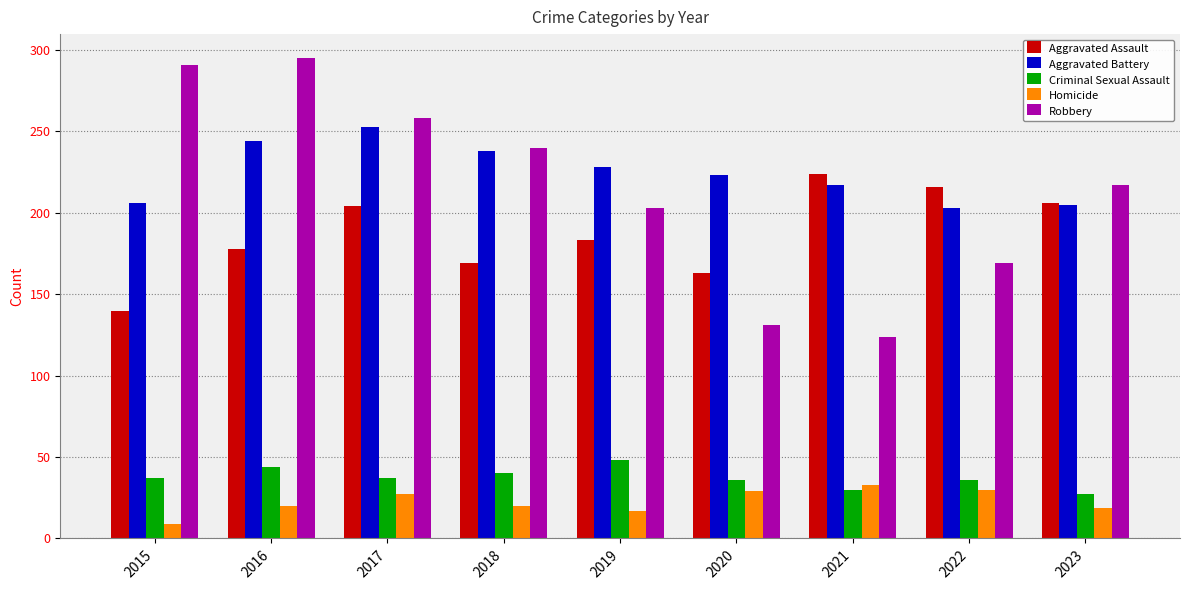

What is the value of the Homicide bar at the 5th from the left?

17